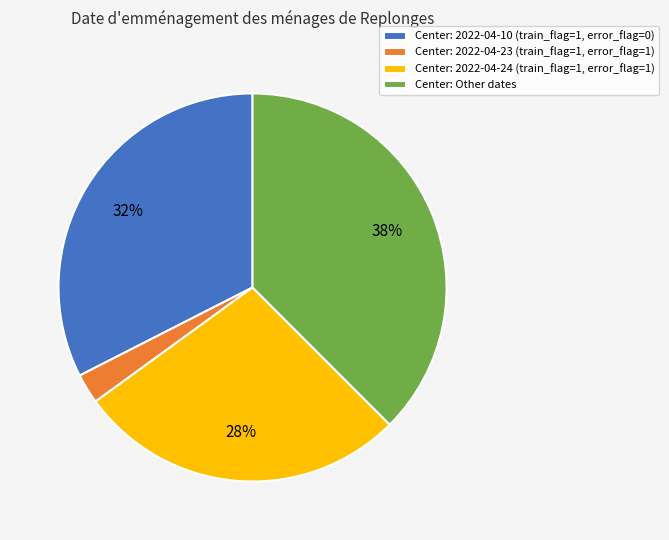

Does Center: Other dates represent more than half of the total?

No